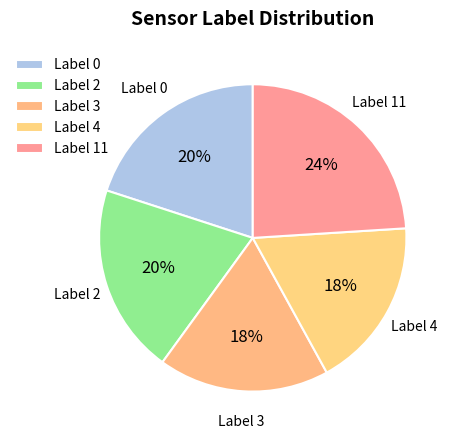

How many slices are in this pie chart?

5